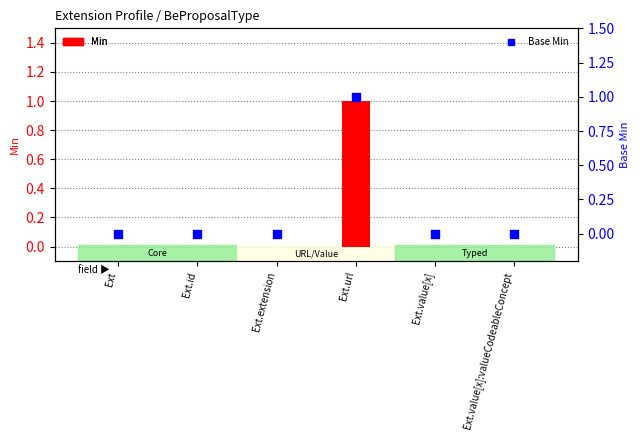

At how many categories does at least one series exceed 0?

1